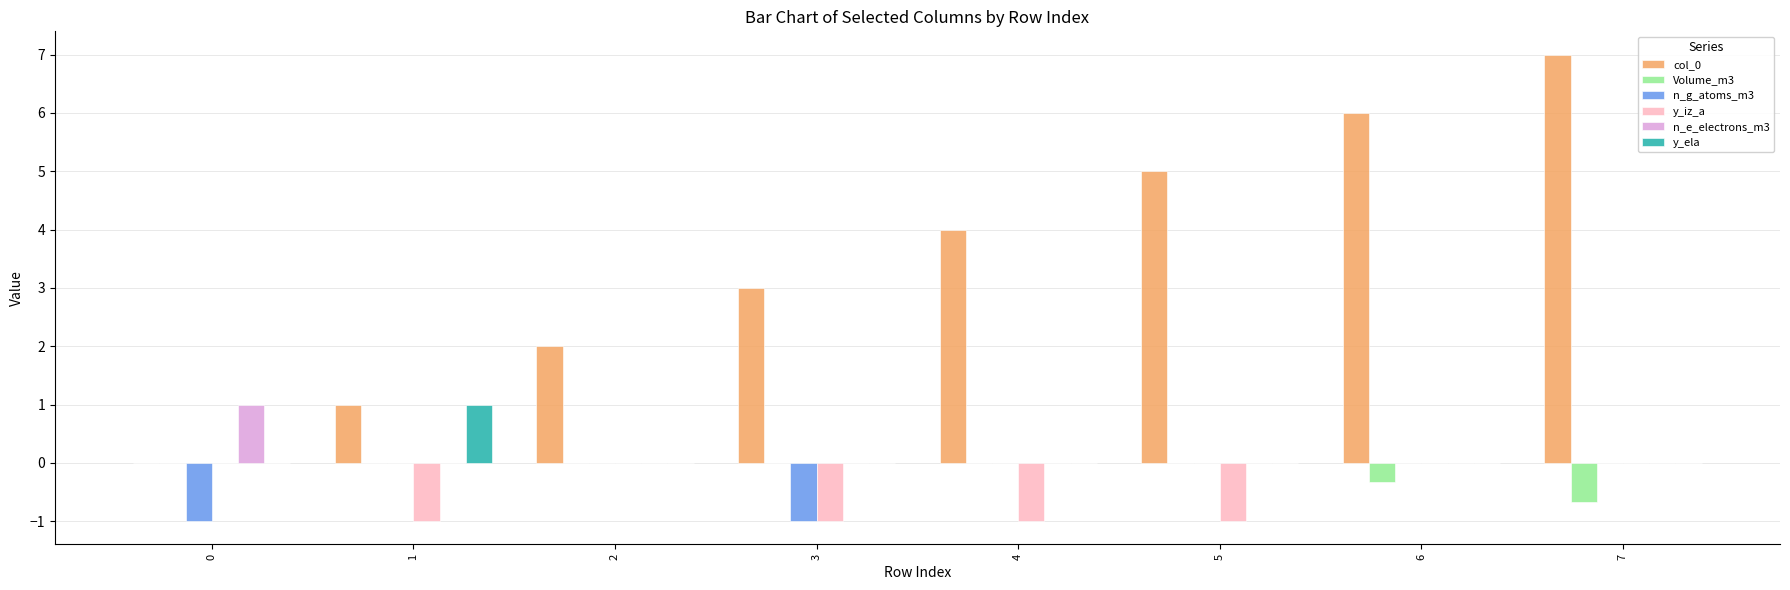

How many categories are shown in the chart?

8